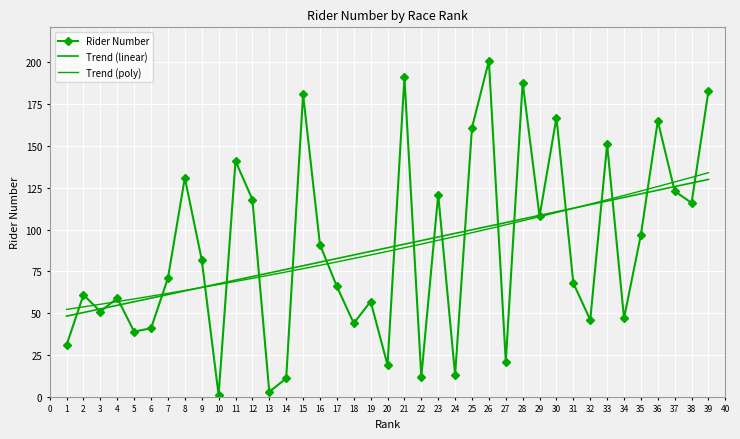

Is the value of Trend (poly) at 38 greater than the value of Rider Number at 26?

No